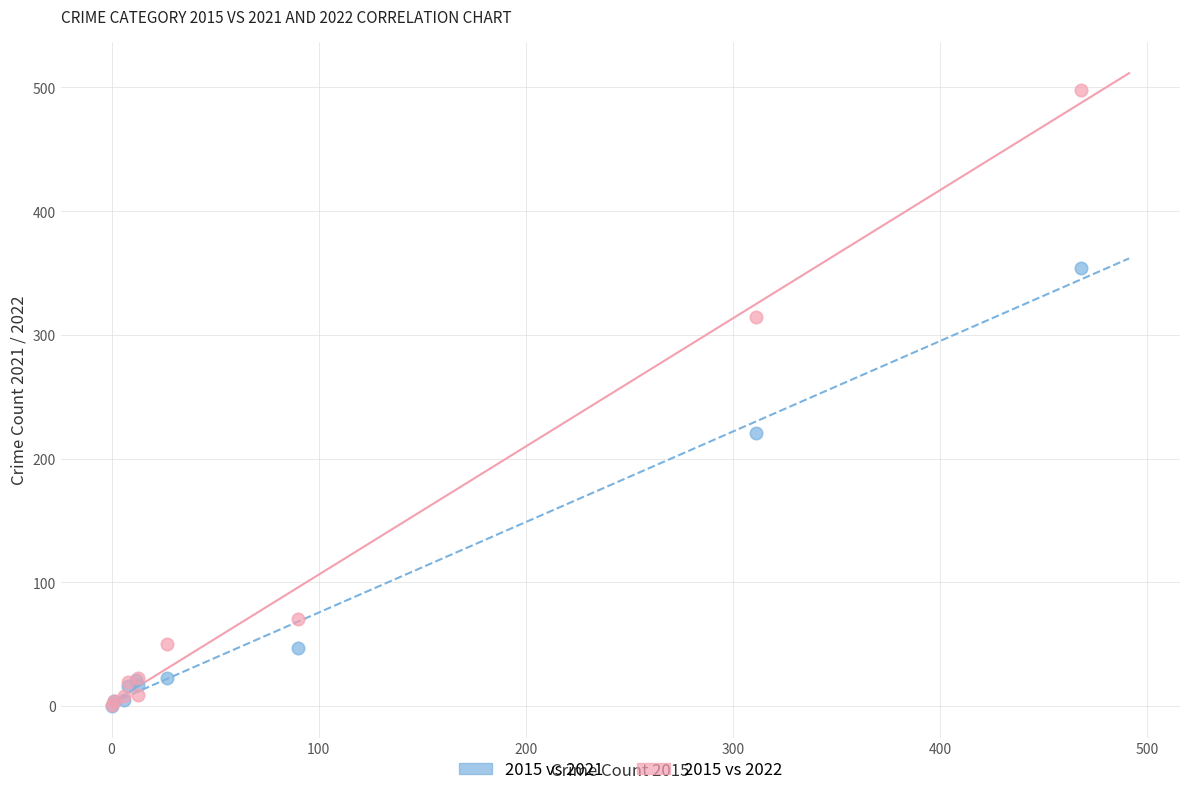

Which series has the widest spread of Y values?

2015 vs 2022